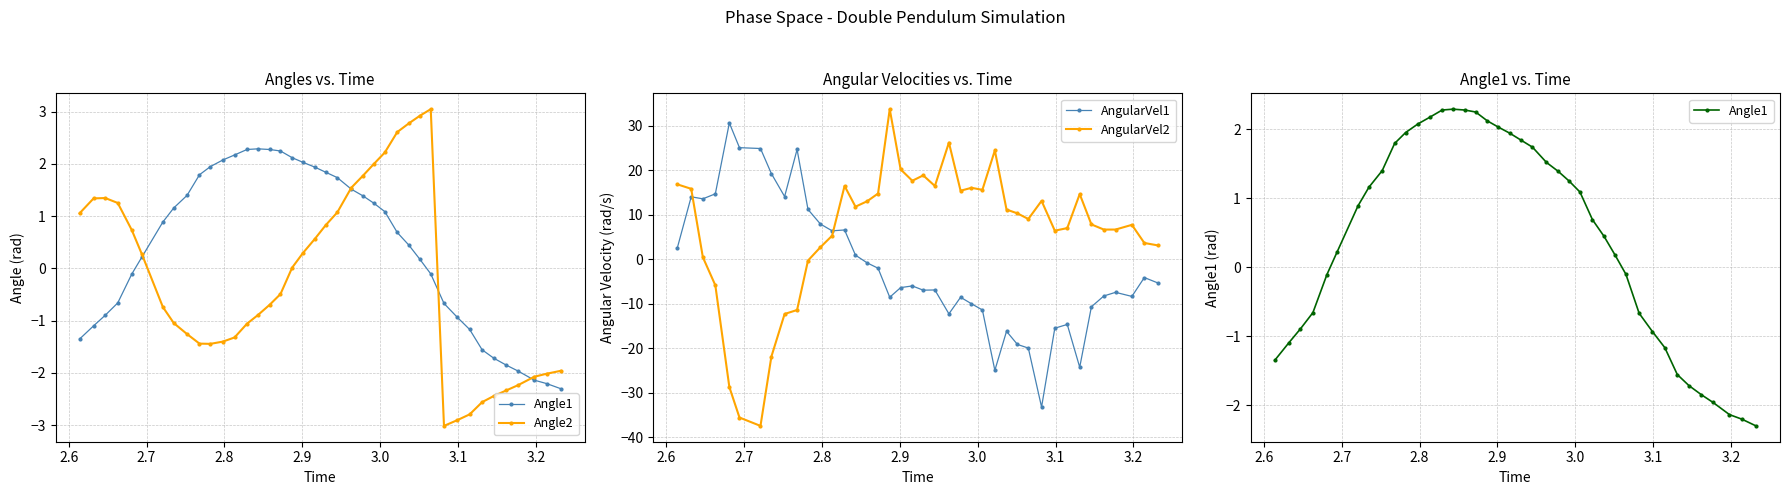

What is the value of the AngularVel1 point at the 36th from the left?

-8.3